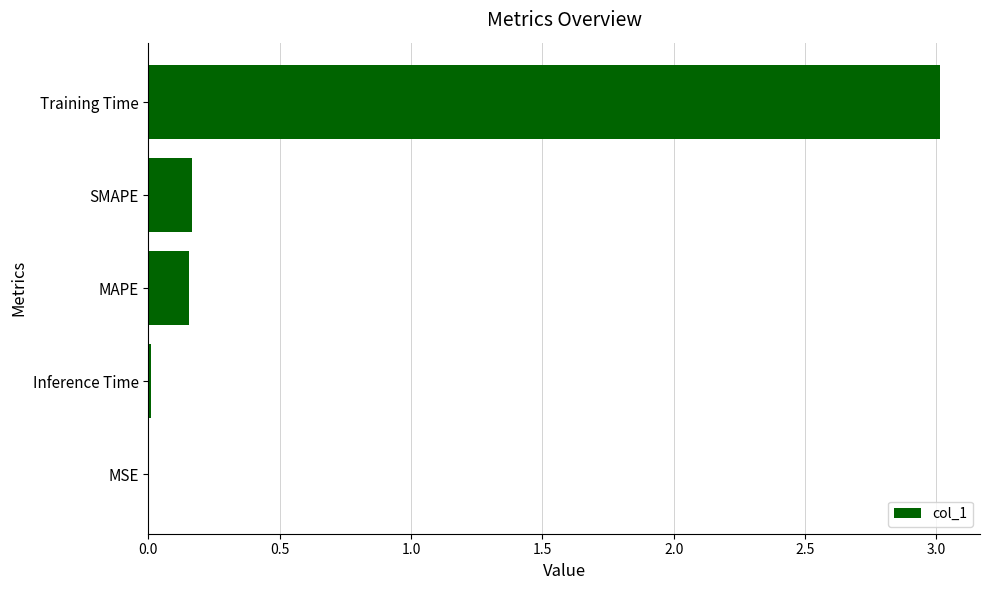

How many data points does each series have?

5